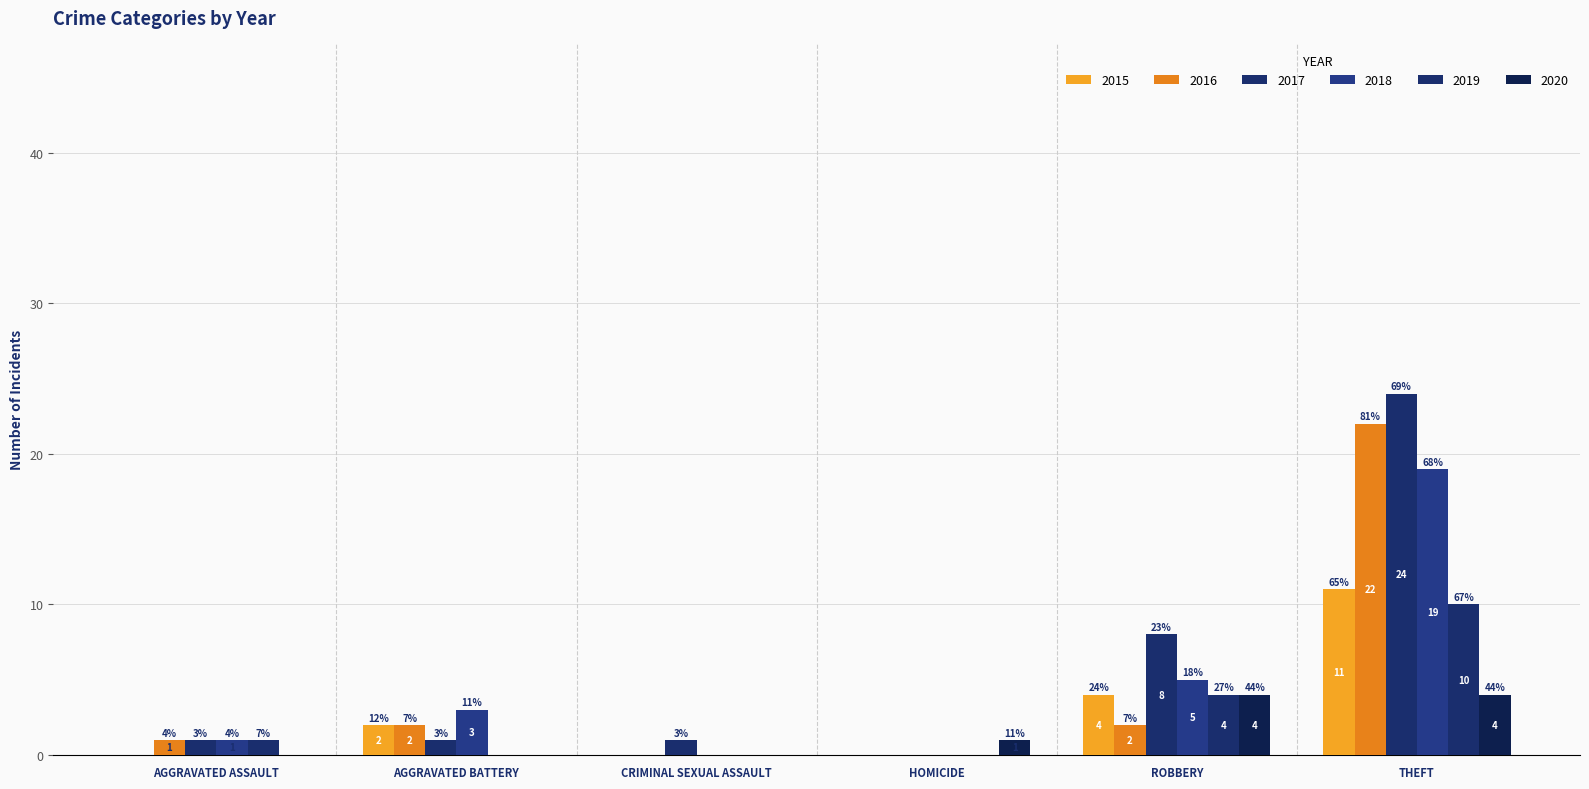

Which label corresponds to the smallest value in the chart?

Aggravated Assault